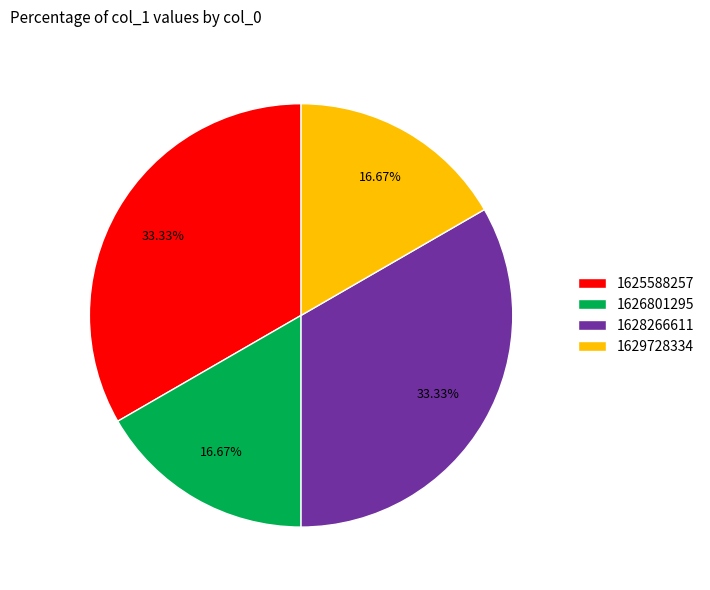

To the nearest percent, what is the average slice percentage?

25%